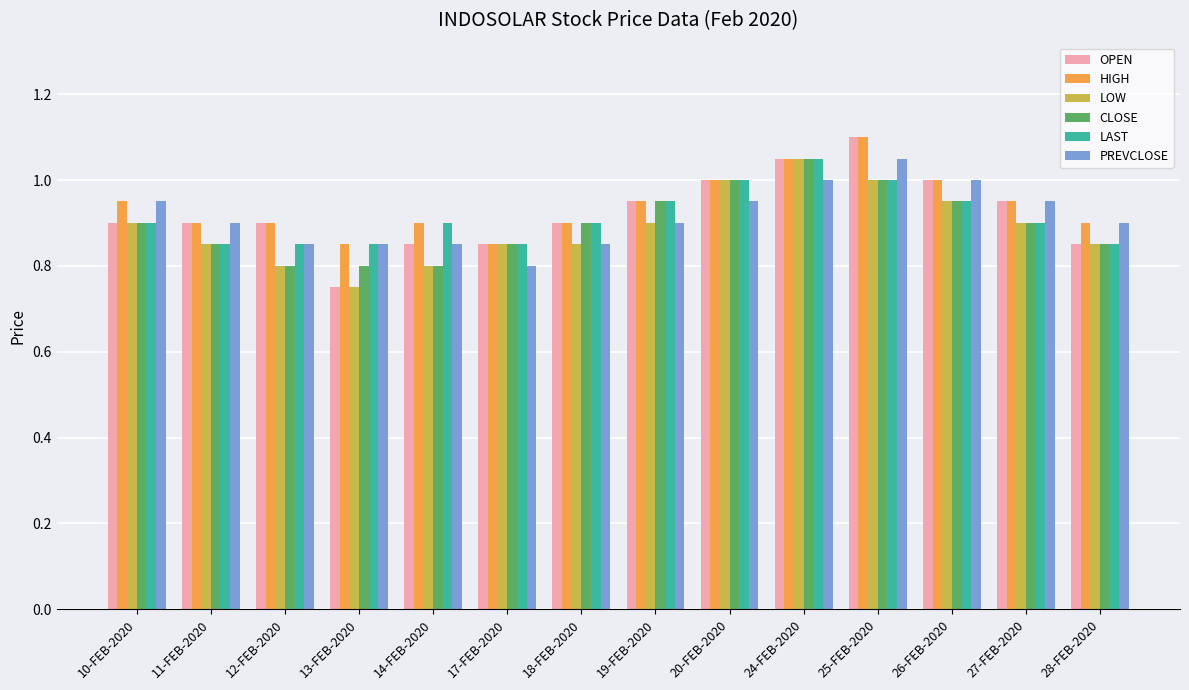

True or false: LAST has a value of 0.8 at 12-FEB-2020.

True